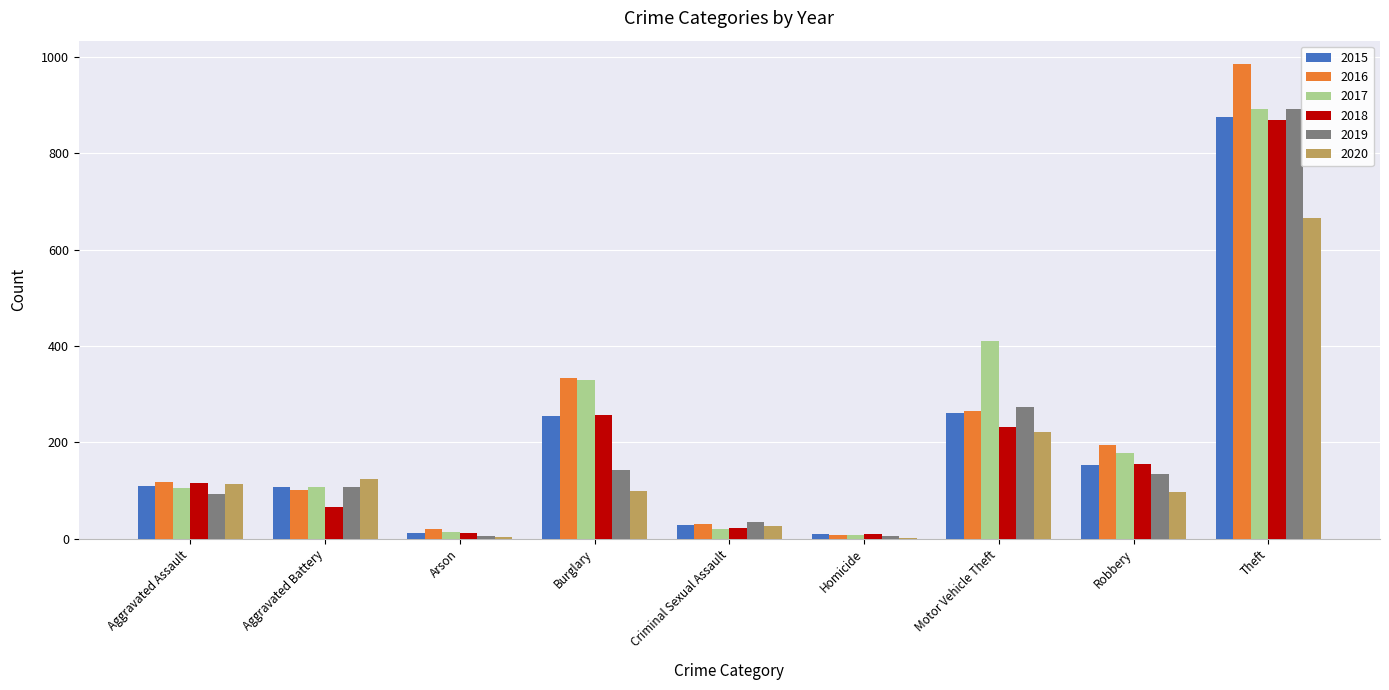

What is the greatest value displayed?

984